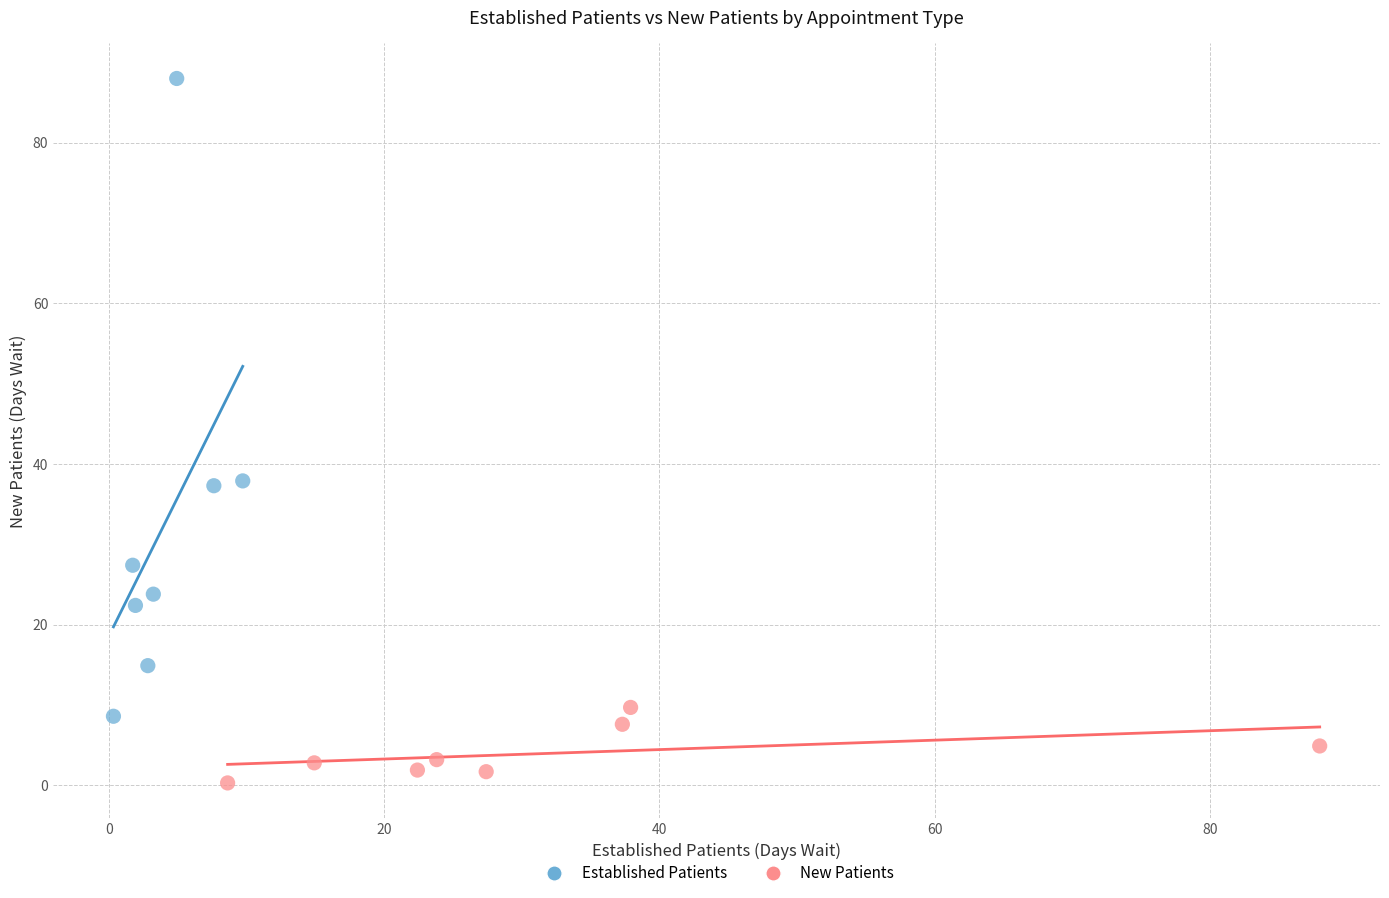

Which series contains the lowest Y value?

New Patients